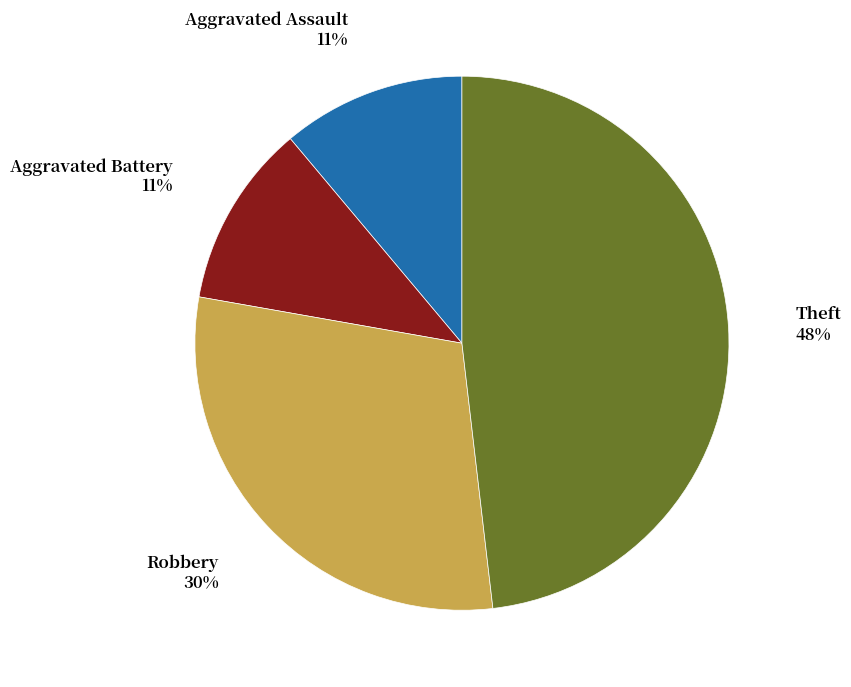

How many slices are in this pie chart?

4